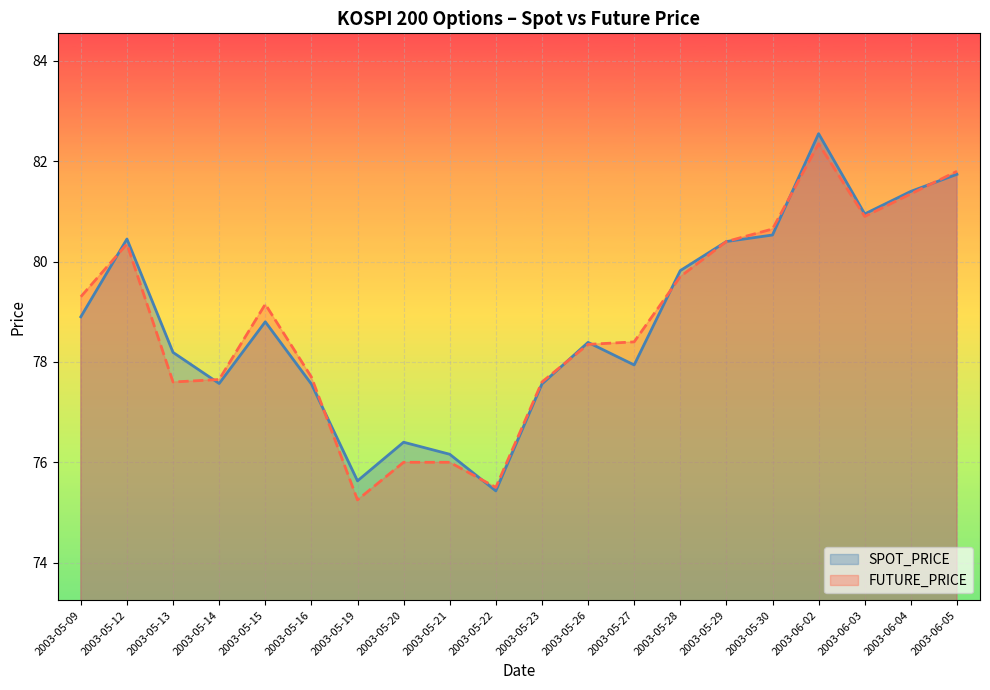

Reading left to right, list all the values displayed in this chart.

SPOT_PRICE: 78.9	80.5	78.2	77.6	78.8	77.6	75.6	76.4	76.2	75.4	77.6	78.4	77.9	79.8	80.4	80.5	82.5	81.0	81.4	81.7
FUTURE_PRICE: 79.3	80.3	77.6	77.7	79.2	77.7	75.2	76.0	76.0	75.5	77.6	78.3	78.4	79.7	80.4	80.7	82.3	80.9	81.3	81.8